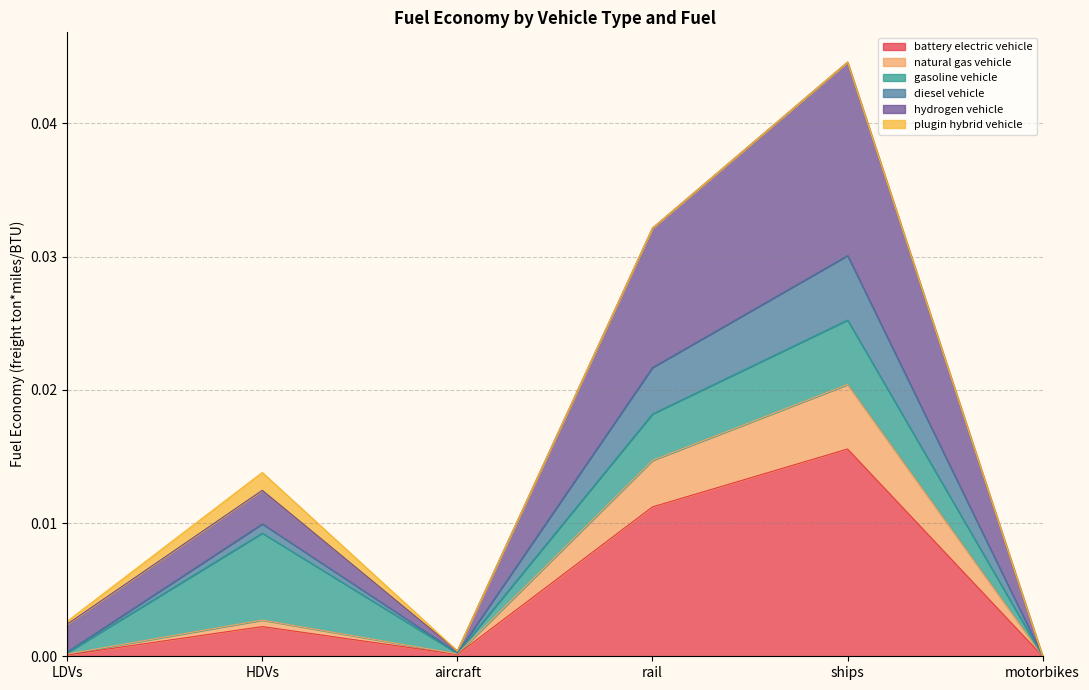

True or false: battery electric vehicle and natural gas vehicle cross at least once.

False